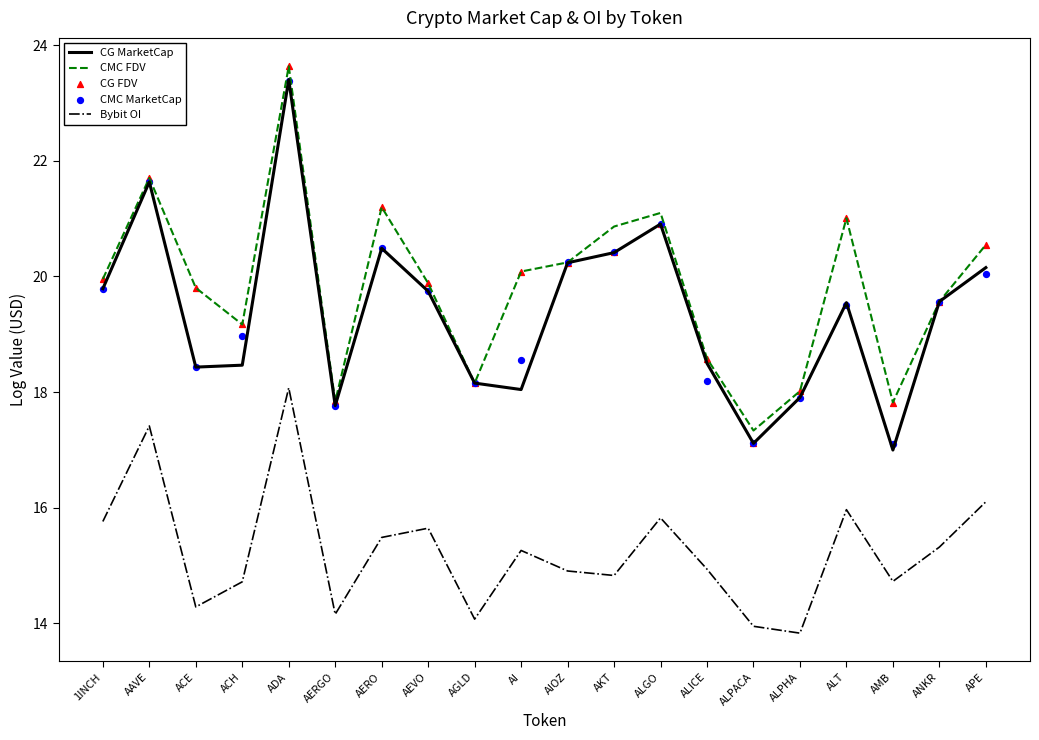

Which series has the widest spread of Y values?

CG FDV